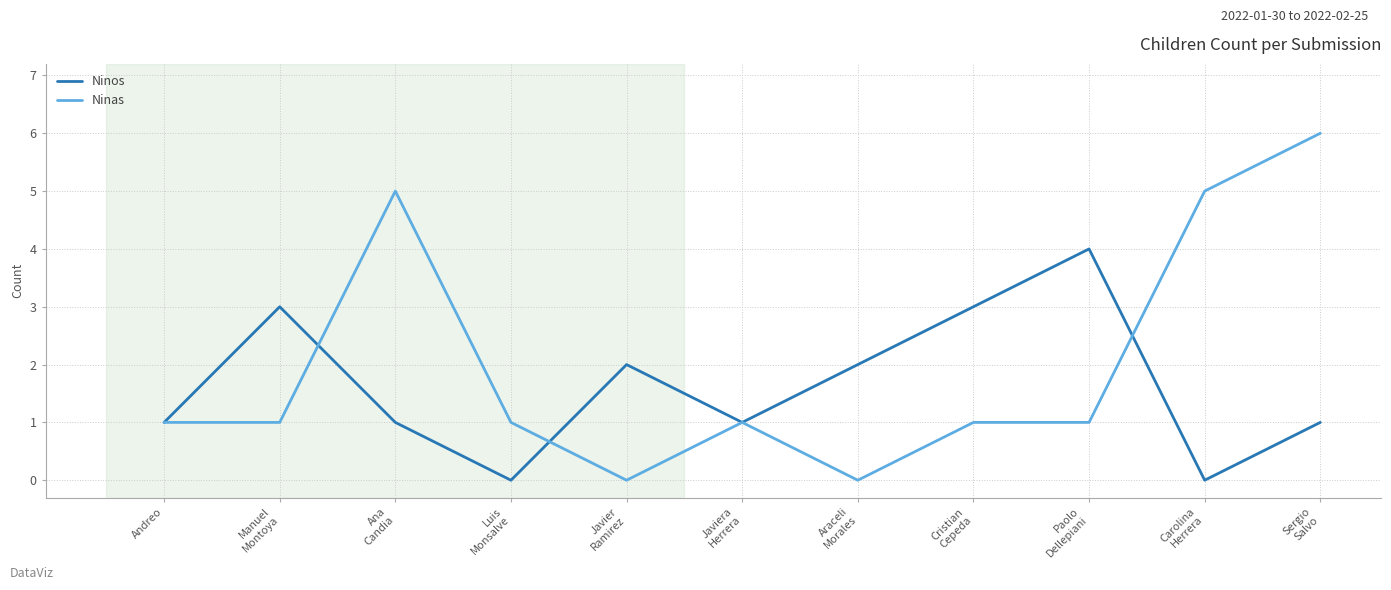

What is the highest value of the Ninas series?

6